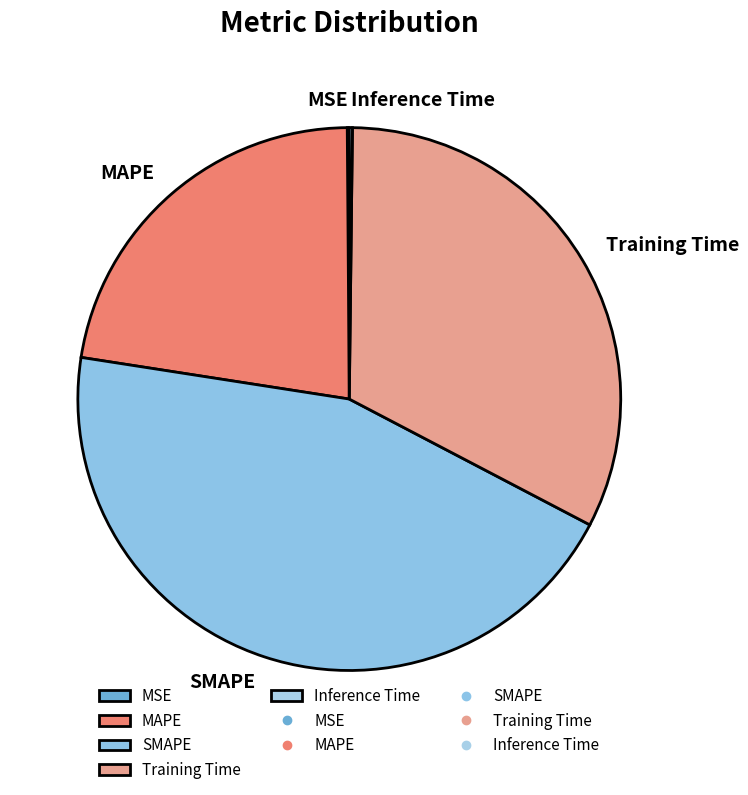

The Training Time slice represents 21% of the pie. True or false?

False